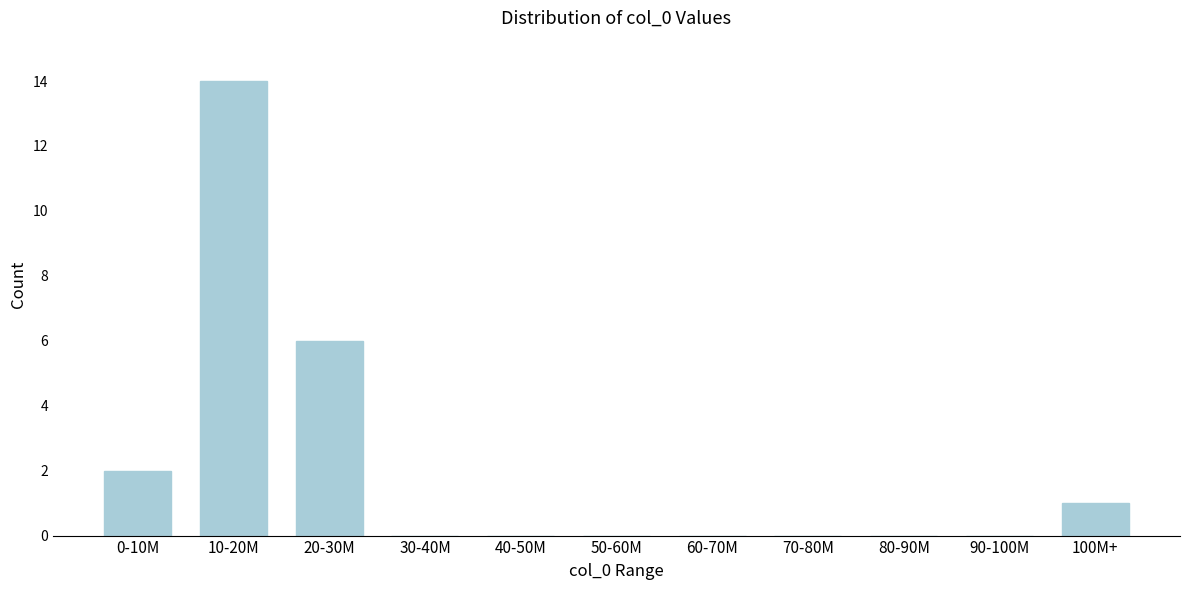

Reading left to right, what are all the values shown in this chart?

0-10M=2	10-20M=14	20-30M=6	30-40M=0	40-50M=0	50-60M=0	60-70M=0	70-80M=0	80-90M=0	90-100M=0	100M+=1